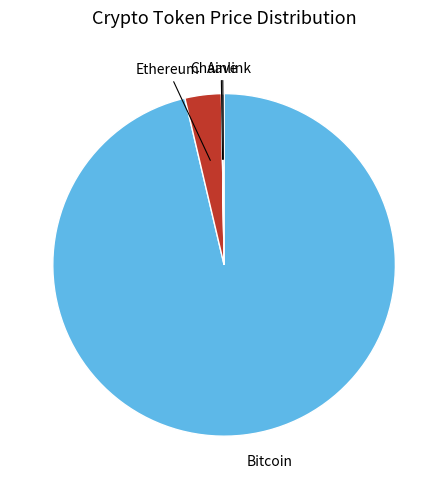

Is there a majority slice in this chart?

Yes